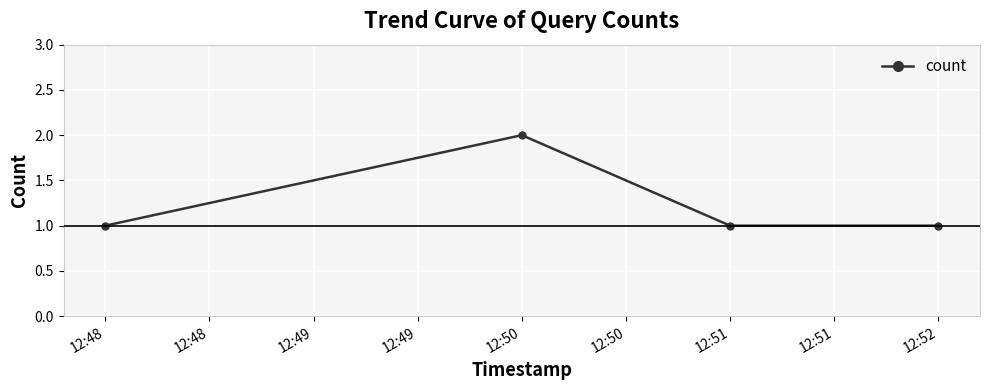

What is the average value?

1